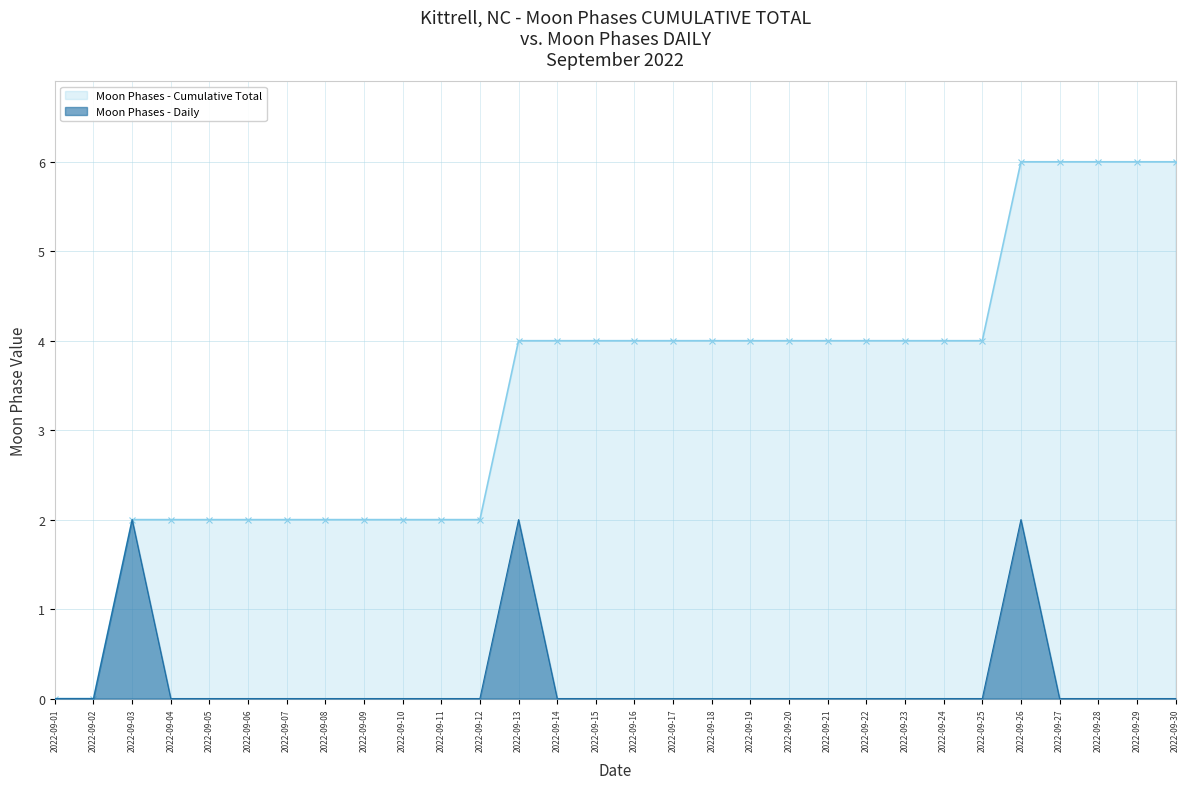

How many values in the Moon Phases - Cumulative Total series are below 4?

12